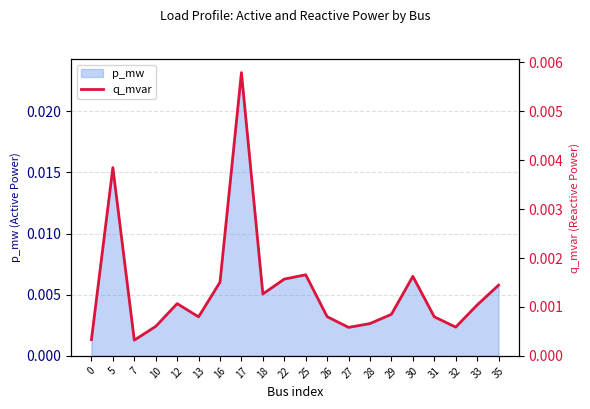

At which label is the value closest to 0?

7